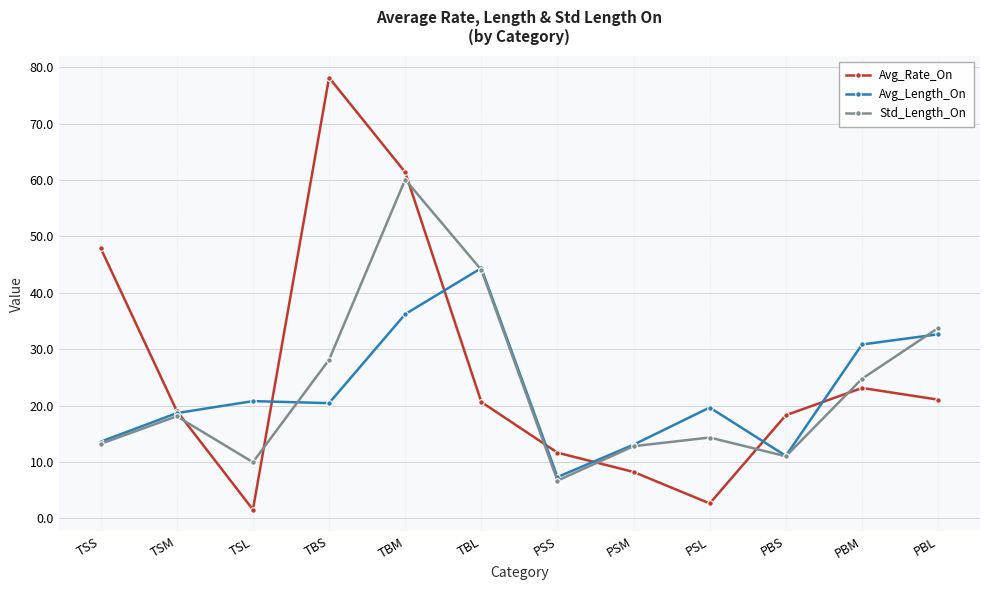

Reading left to right, what are all the values shown in this chart?

Avg_Rate_On: 47.9	19.0	1.6	78.2	61.4	20.6	11.7	8.2	2.7	18.3	23.1	21.1
Avg_Length_On: 13.6	18.7	20.8	20.4	36.2	44.4	7.3	13.1	19.7	11.1	30.8	32.7
Std_Length_On: 13.2	18.1	10.0	28.1	60.1	44.1	6.7	12.8	14.3	11.0	24.8	33.8